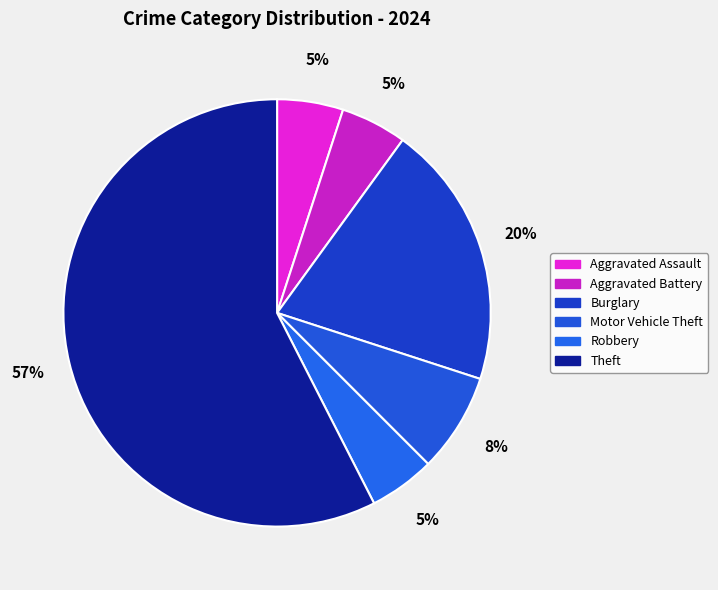

Count the number of slices in the pie.

6